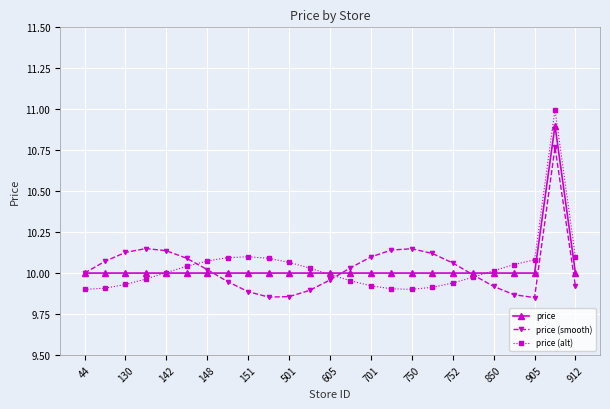

Which series has the largest range (max minus min)?

price (alt)